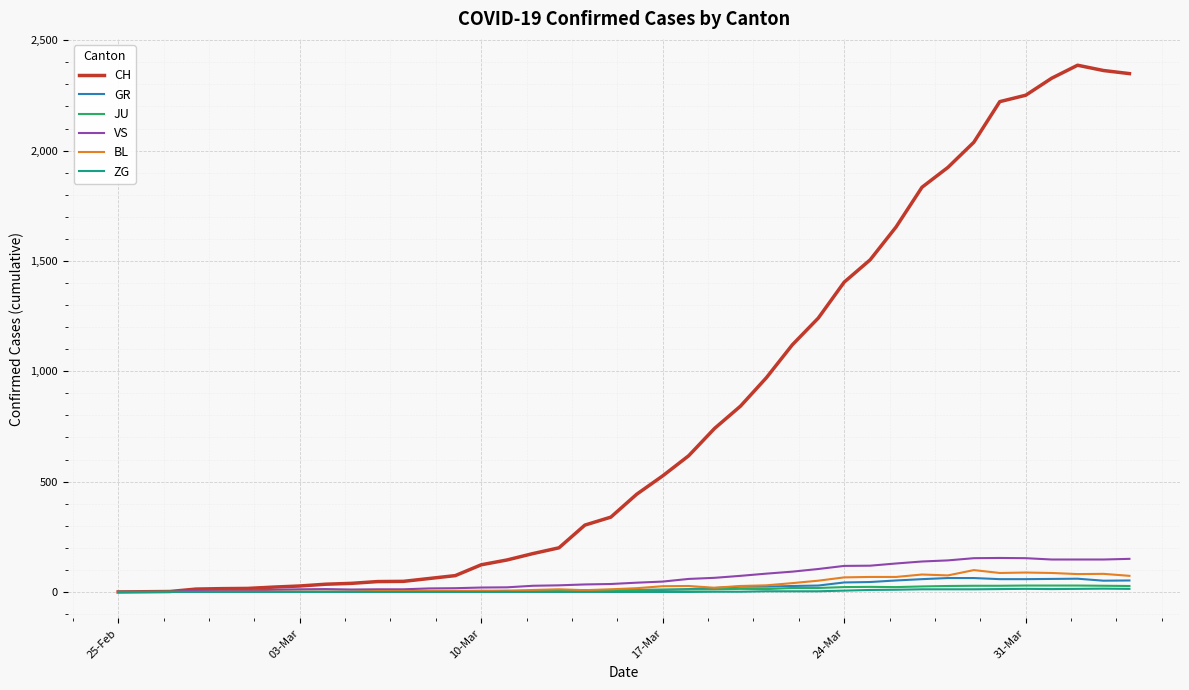

What is the greatest value displayed?

2387